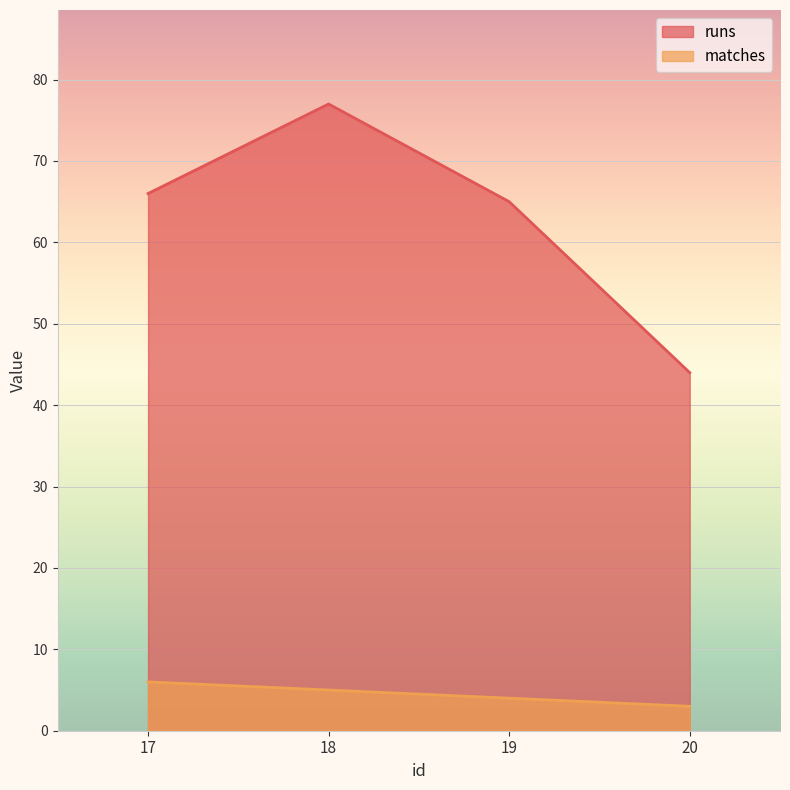

Which series changed the most between 17 and 18?

runs